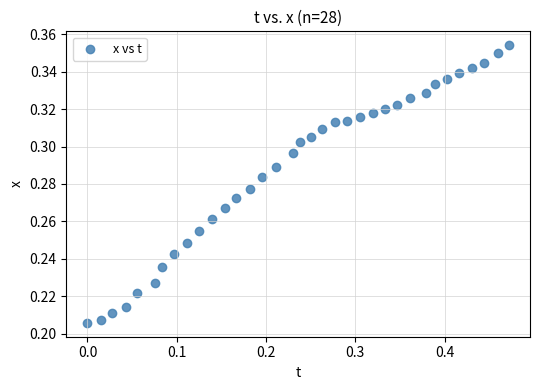

What is the range of X values (max minus min)?

0.5